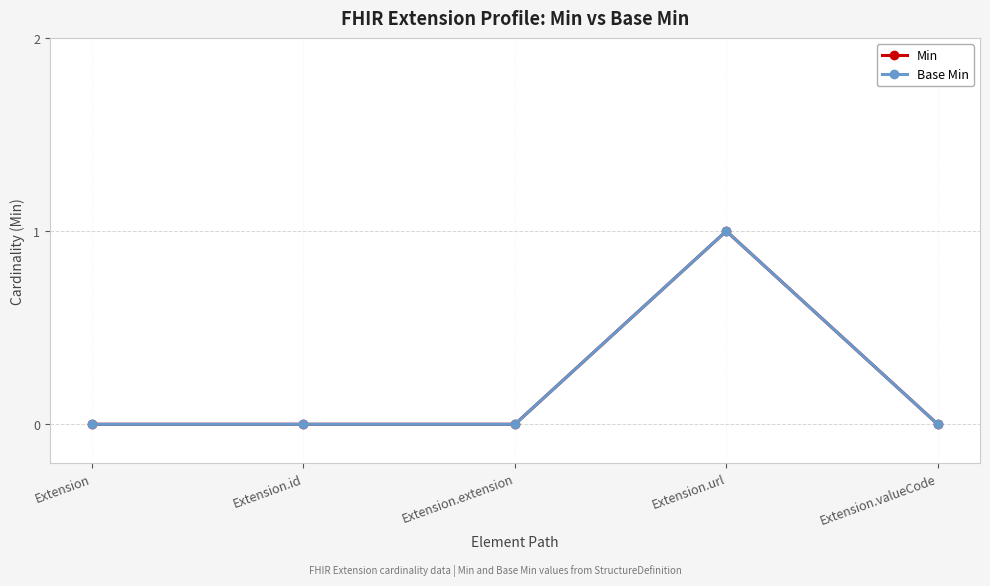

Does the chart have visible grid lines?

Yes